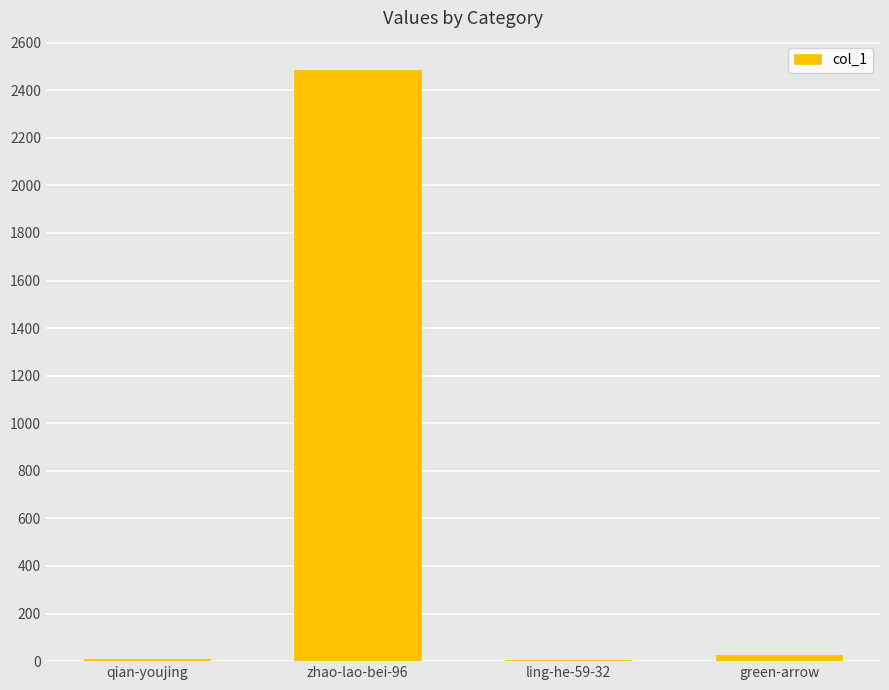

What is the change in value from qian-youjing to ling-he-59-32?

-6